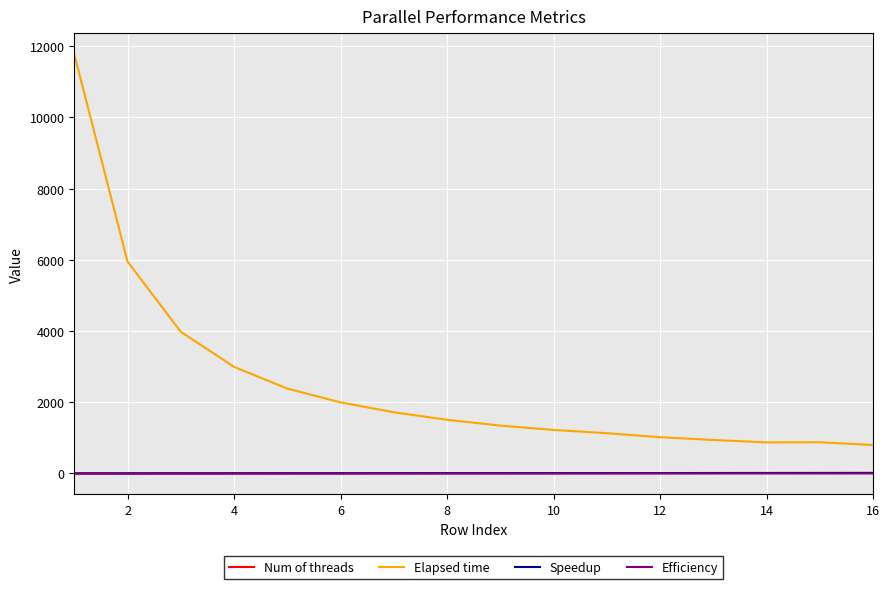

Does the chart have visible grid lines?

Yes